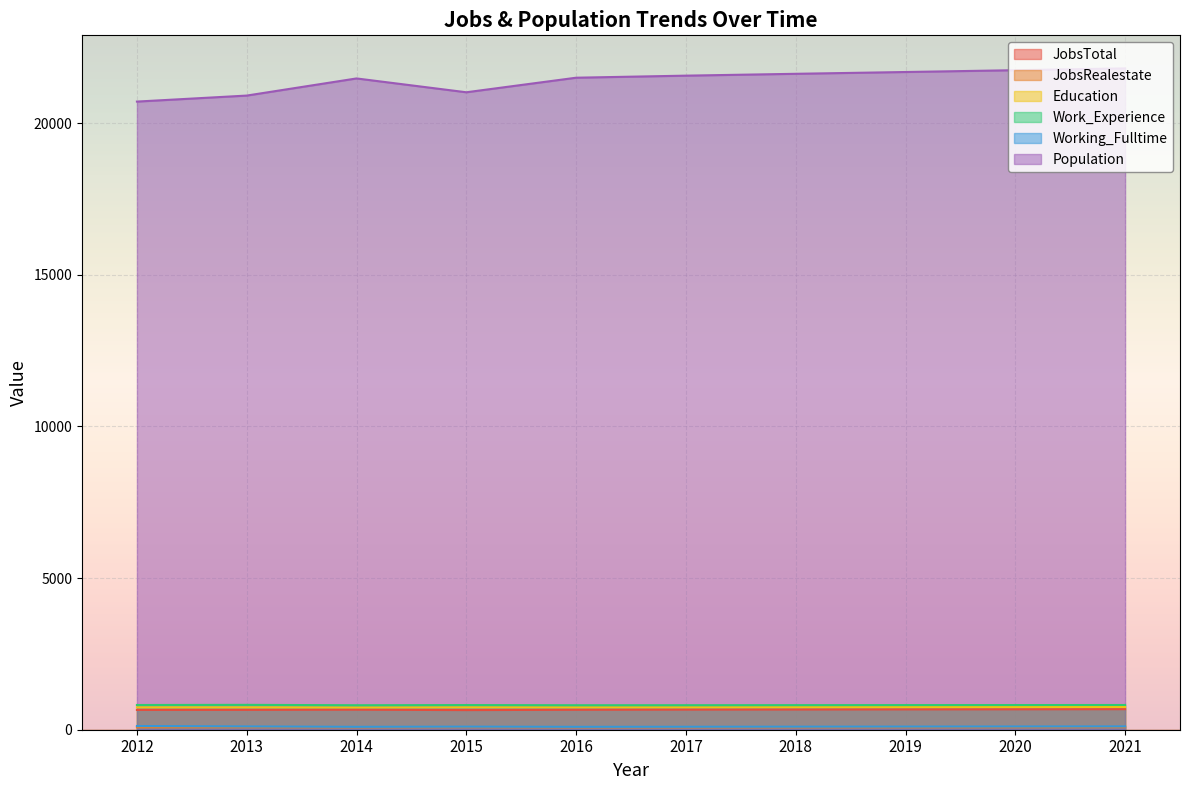

True or false: Education and JobsRealestate intersect in this chart.

False